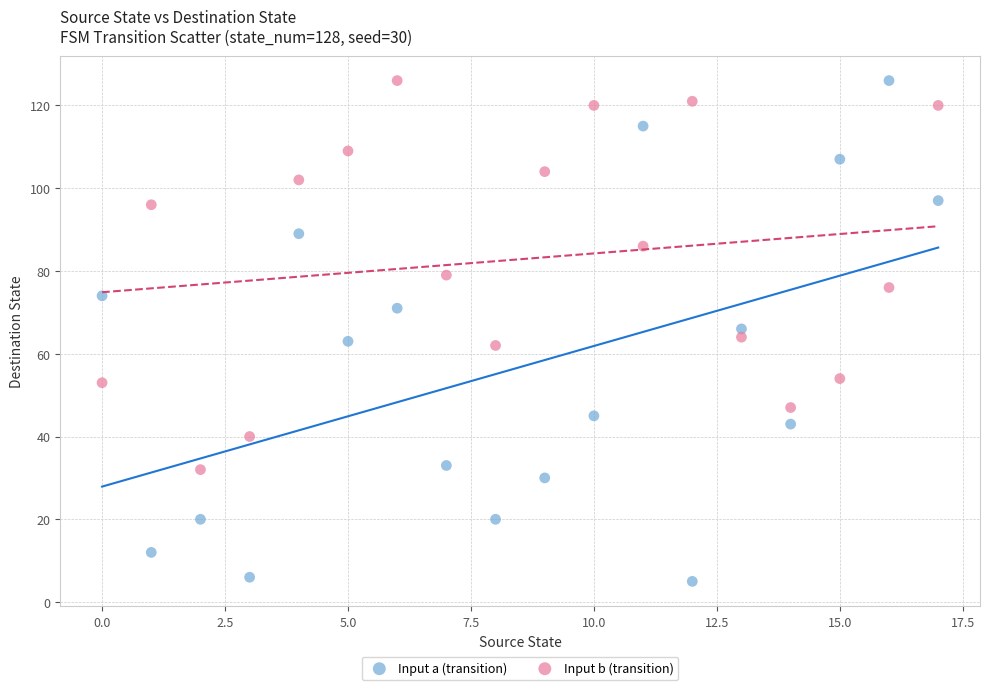

Across all data points, what is the range of Y values (max minus min)?

121